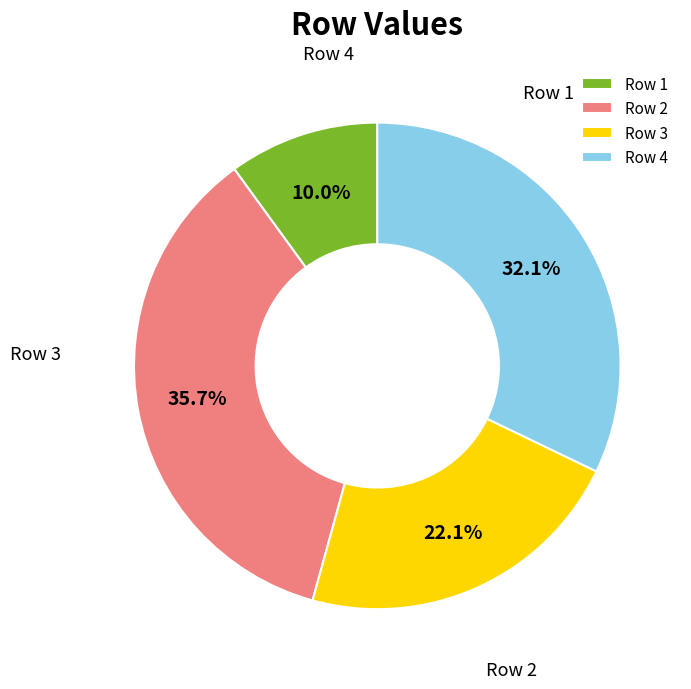

What is the smallest slice in the pie chart?

1